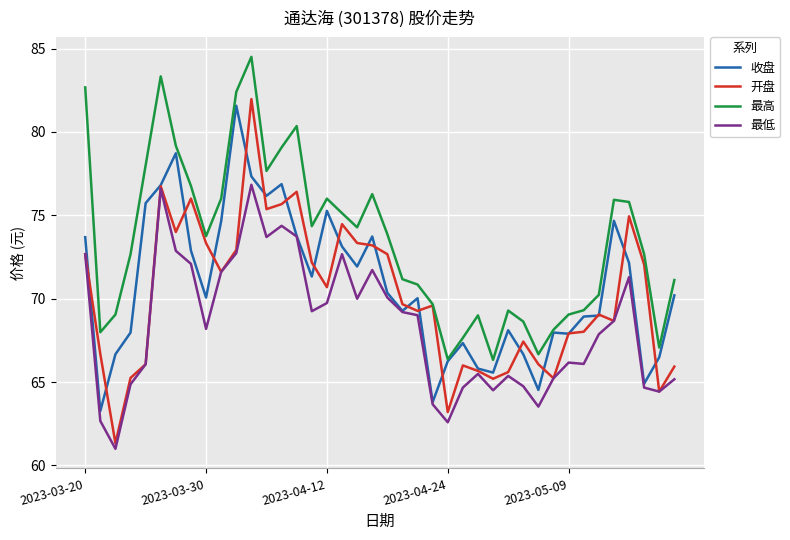

What is the greatest value displayed?

84.5